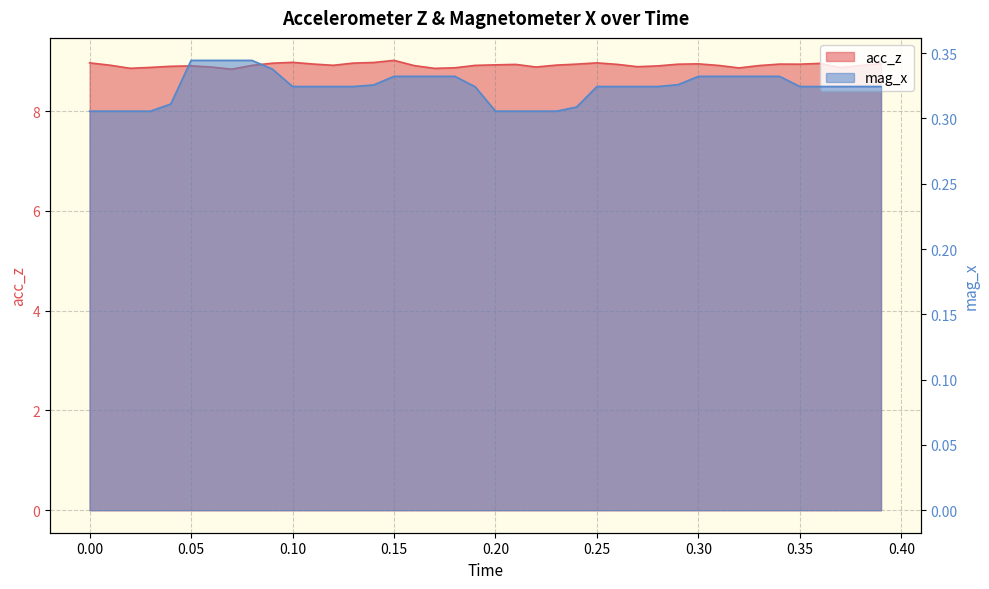

What is the total value across all series at 1589987520.2018867?

9.2